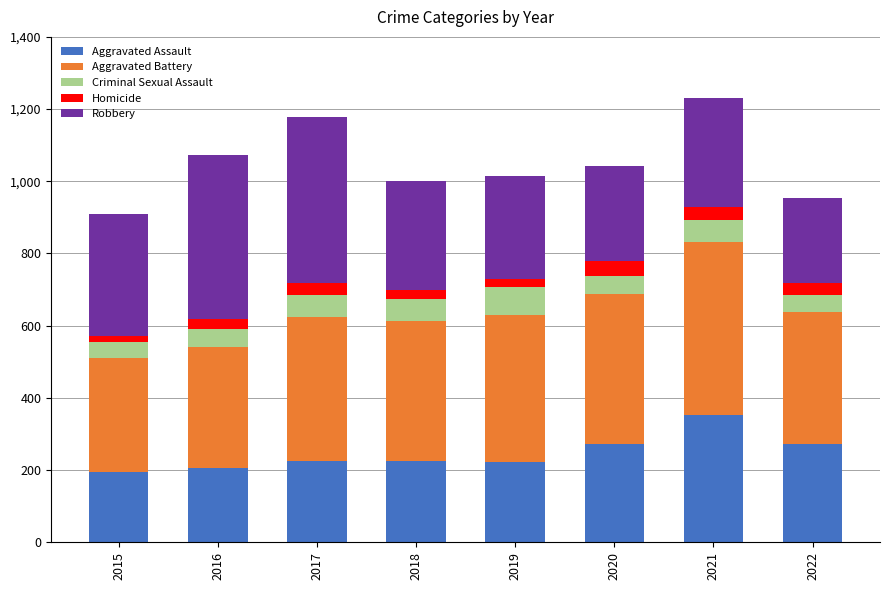

Is it true that Aggravated Assault equals 194 at 2015?

True